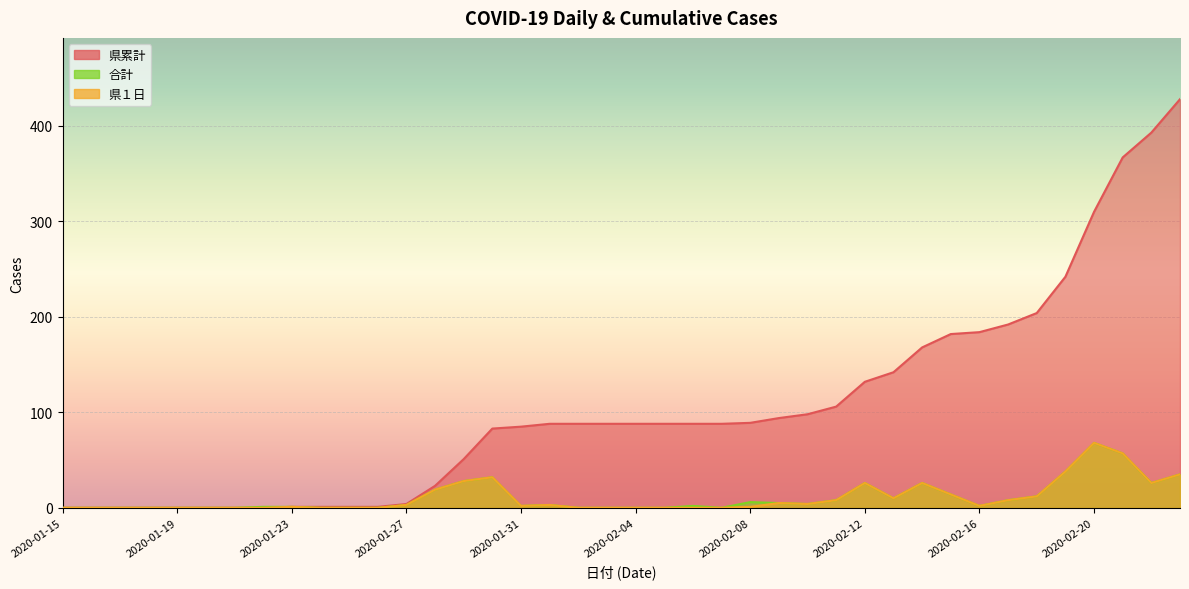

True or false: 合計 and 県１日 cross at least once.

False